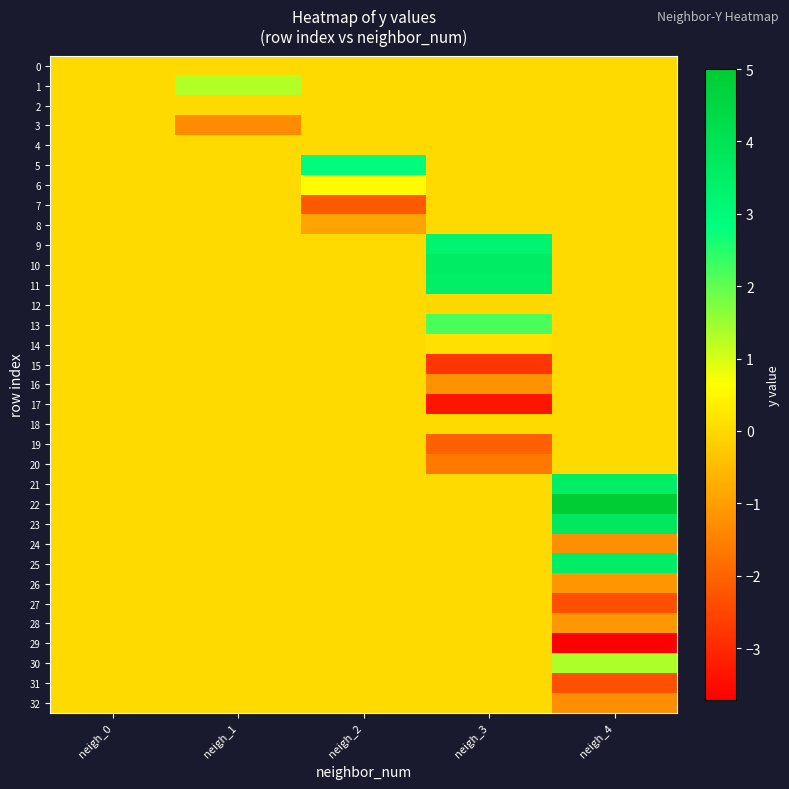

How many distinct data groups are displayed?

33